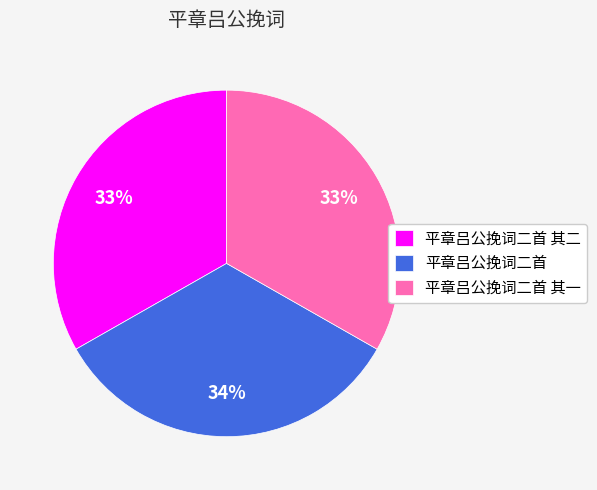

To the nearest percent, what portion does 平章吕公挽词二首 其二 represent?

33%